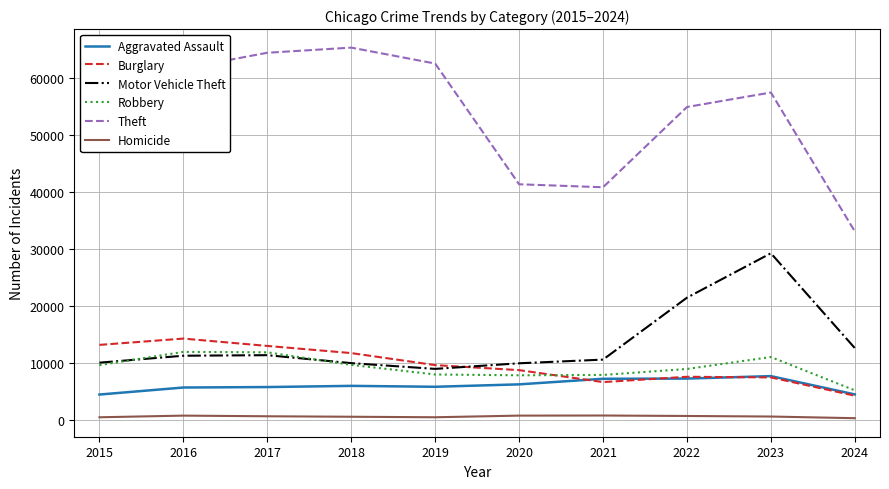

How many values in the Homicide series are below 672?

5